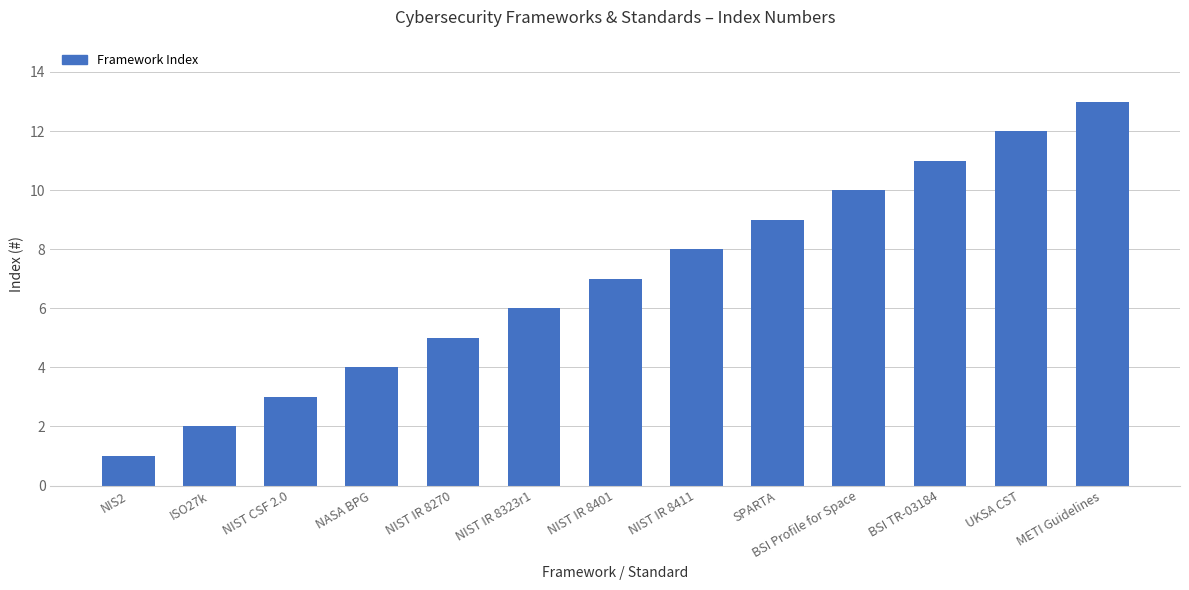

Where is the data nearest to the value 7?

NIST IR 8401